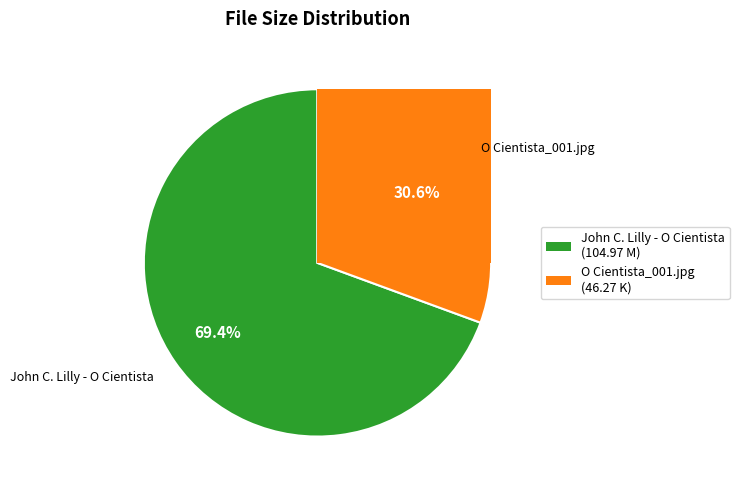

Rank the categories by value from highest to lowest.

John C. Lilly - O Cientista, O Cientista_001.jpg